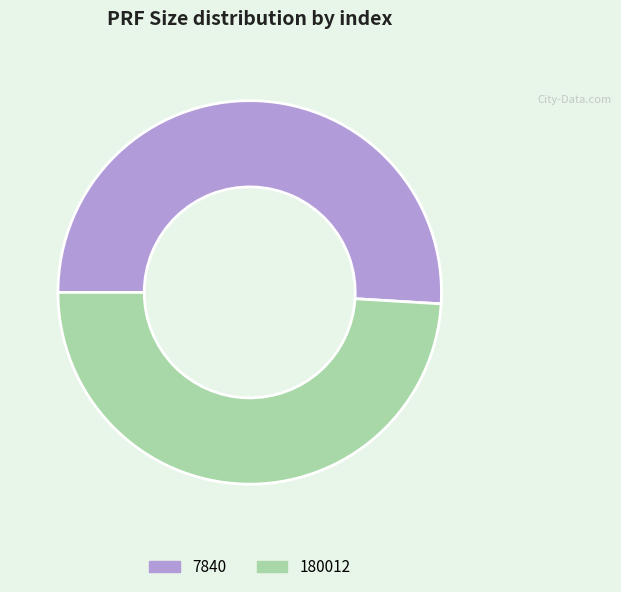

The 180012 slice represents 49% of the pie. True or false?

True